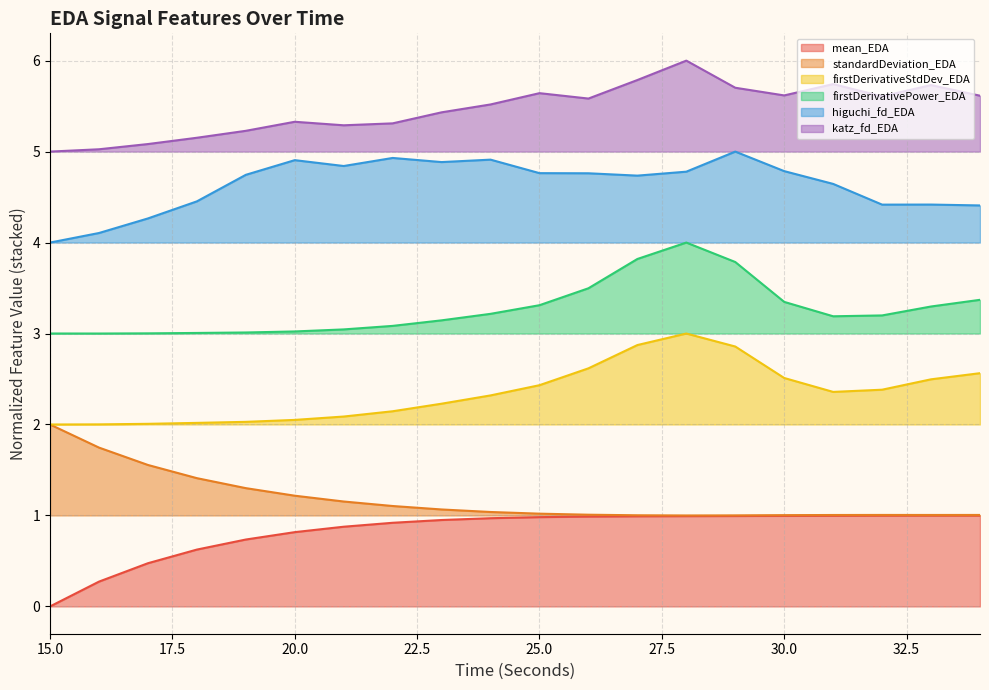

What is the value of the katz_fd_EDA point at the 11th from the left?

5.6